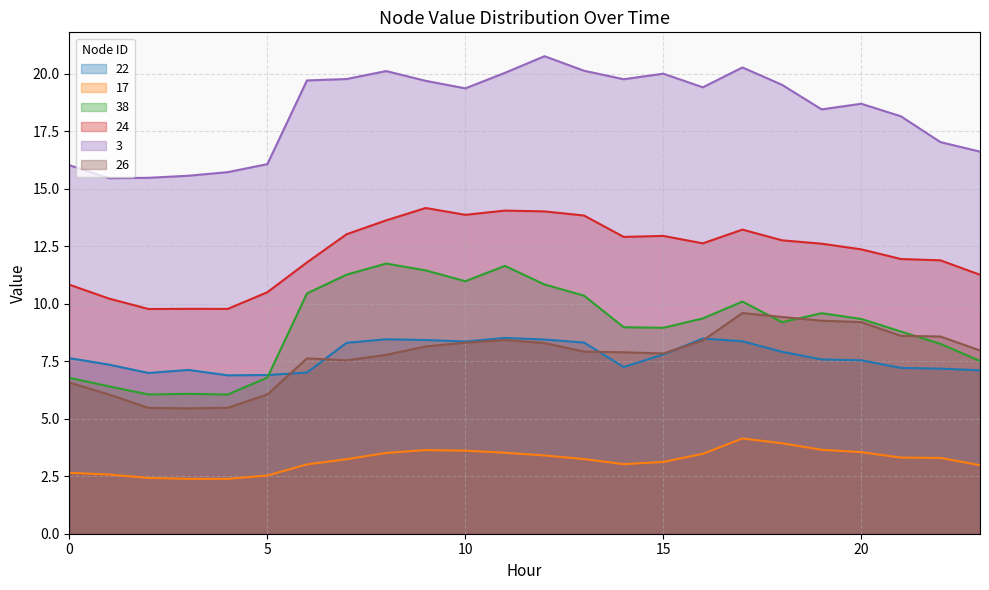

What is the value of the 24 point at the 5th from the left?

9.8